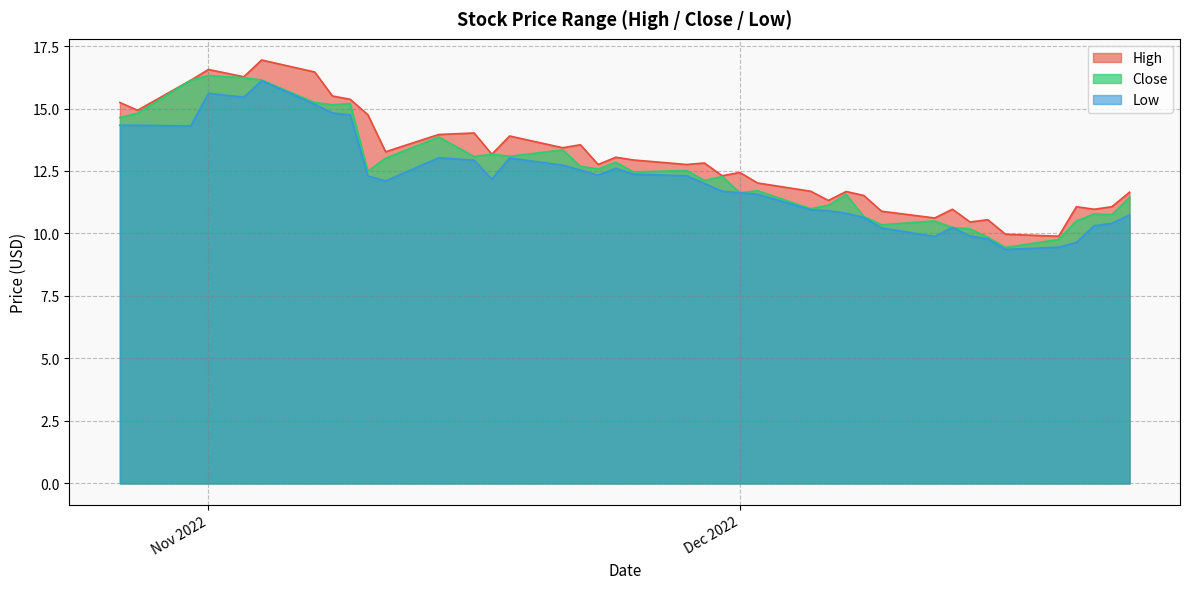

What is the smallest value displayed?

9.4